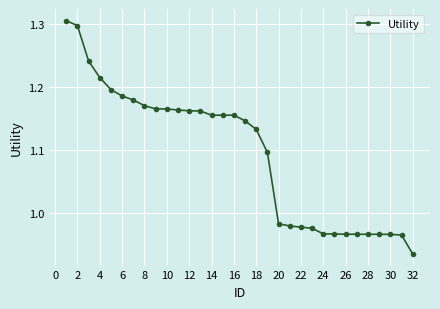

What is the sum of all values?

35.0